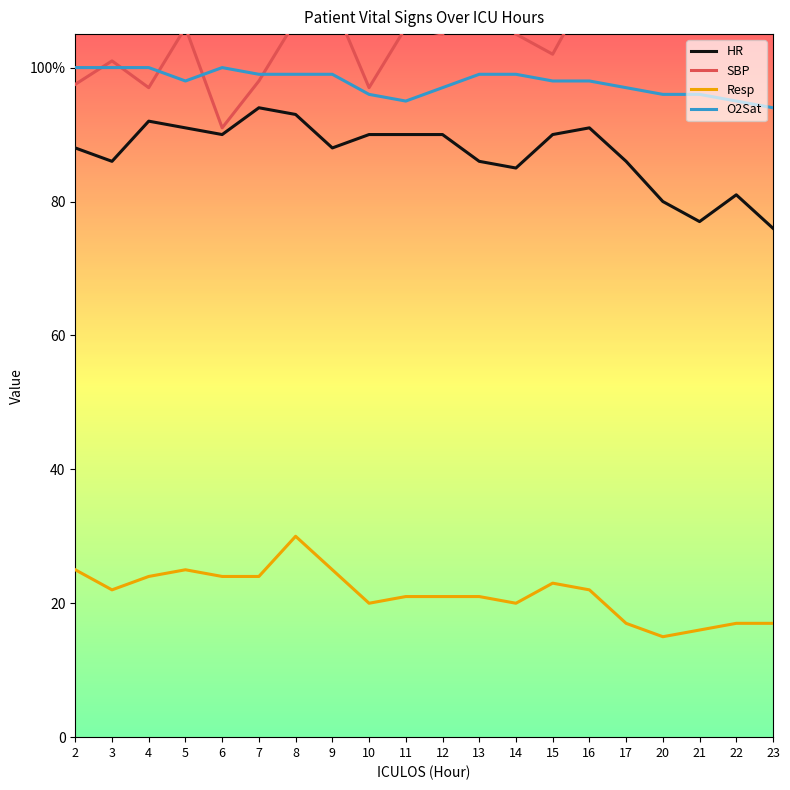

Is this an area chart (filled region under the line)?

No